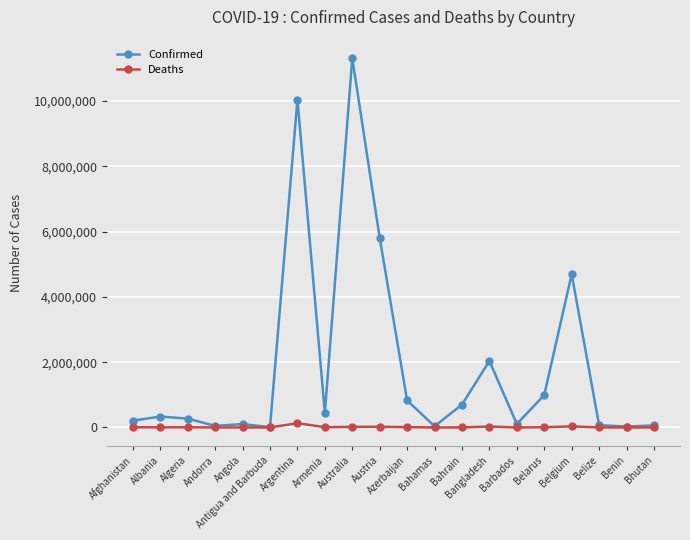

At which label is Confirmed closest to 5661005?

Austria